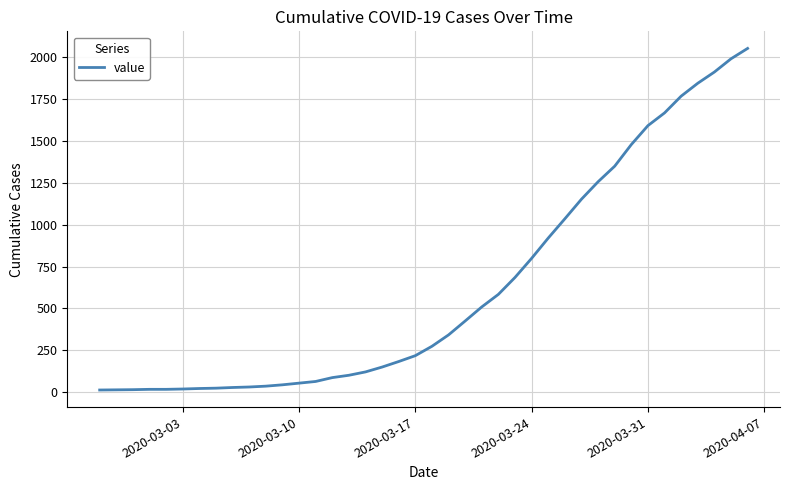

What is the difference between the maximum and minimum values?

2039